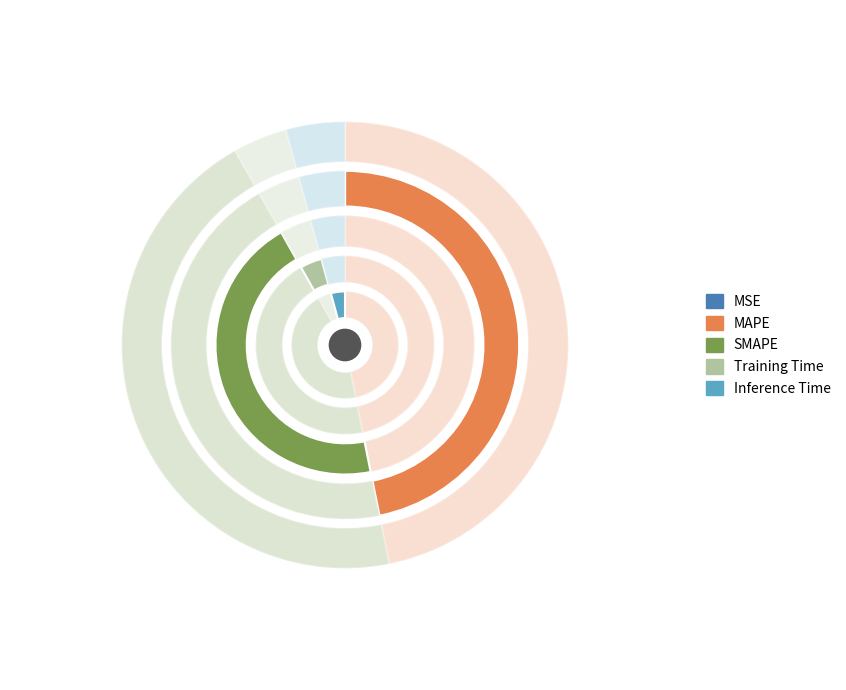

Which slice is the smallest?

MSE